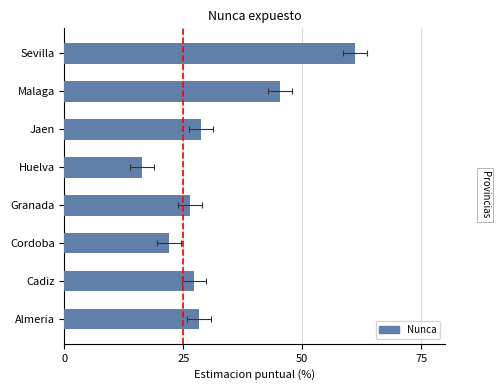

What is the minimum value shown in the chart?

16.4